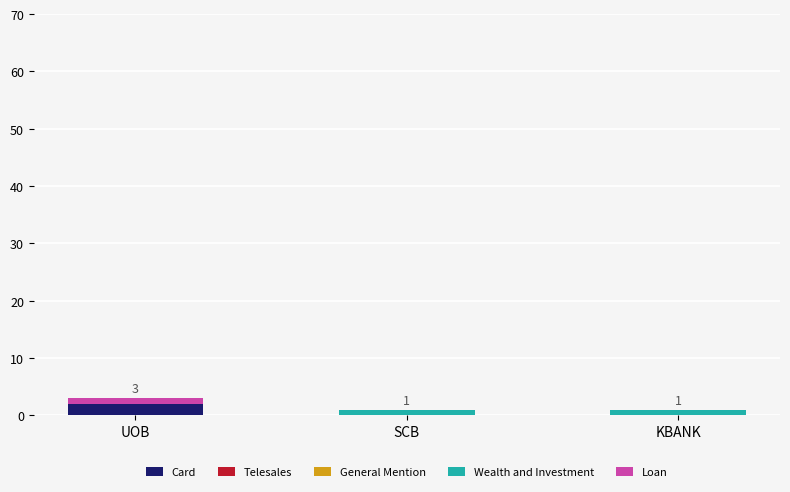

True or false: Card has a value of 0 at KBANK.

True